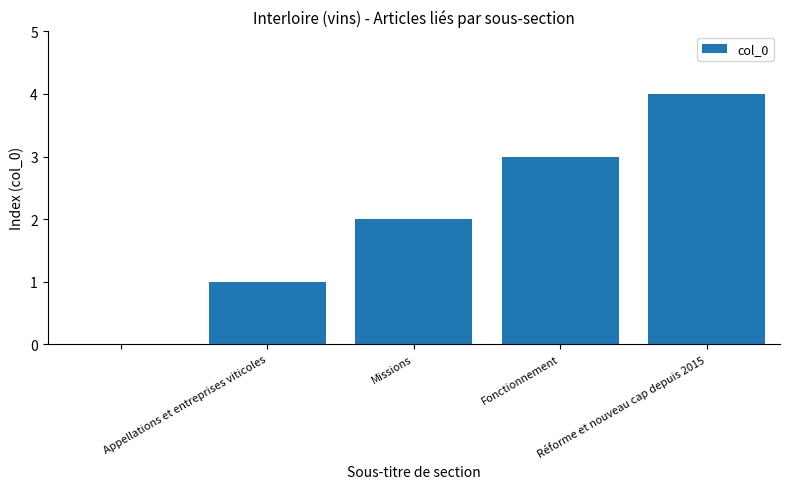

What is the greatest value displayed?

4